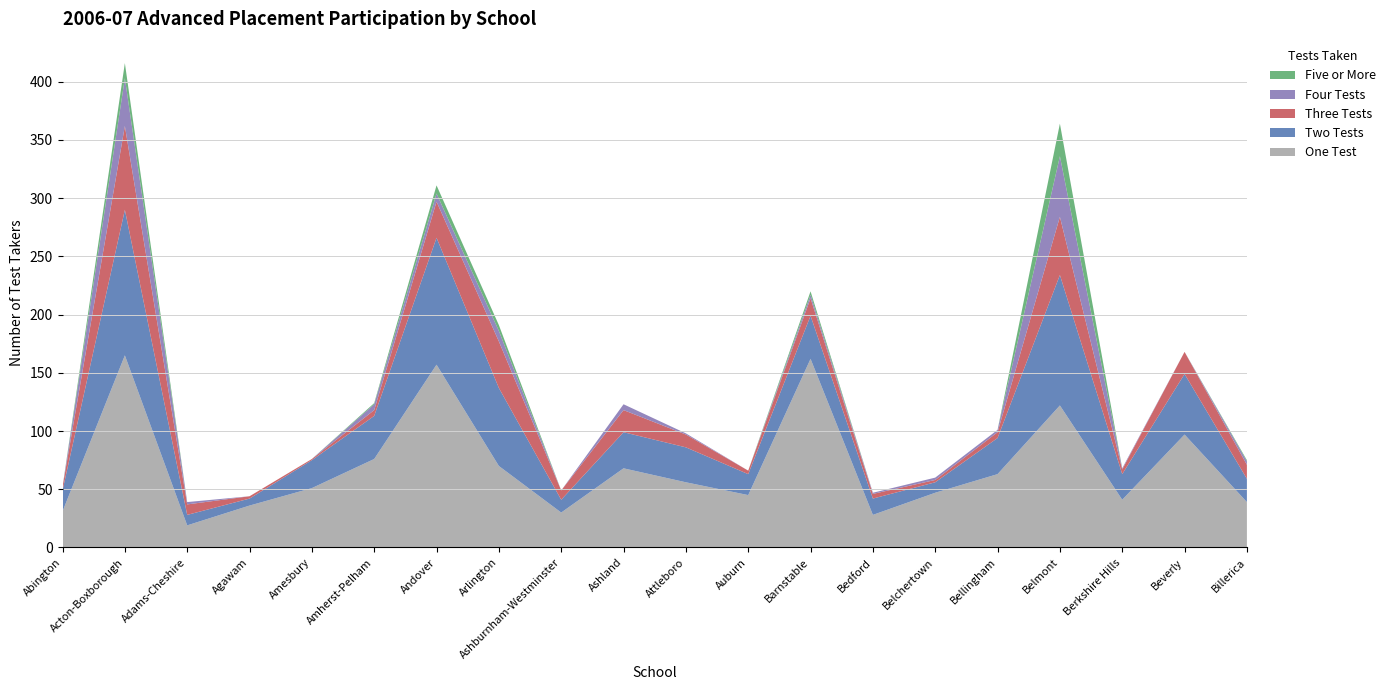

Reading left to right, list all the values displayed in this chart.

One Test: Abington=31	Acton-Boxborough=165	Adams-Cheshire=19	Agawam=36	Amesbury=51	Amherst-Pelham=76	Andover=157	Arlington=70	Ashburnham-Westminster=30	Ashland=68	Attleboro=56	Auburn=45	Barnstable=162	Bedford=28	Belchertown=47	Bellingham=63	Belmont=122	Berkshire Hills=41	Beverly=97	Billerica=39
Two Tests: Abington=18	Acton-Boxborough=125	Adams-Cheshire=9	Agawam=6	Amesbury=24	Amherst-Pelham=37	Andover=109	Arlington=67	Ashburnham-Westminster=11	Ashland=31	Attleboro=30	Auburn=18	Barnstable=37	Bedford=14	Belchertown=9	Bellingham=31	Belmont=112	Berkshire Hills=22	Beverly=52	Billerica=20
Three Tests: Abington=3	Acton-Boxborough=72	Adams-Cheshire=9	Agawam=2	Amesbury=1	Amherst-Pelham=5	Andover=31	Arlington=40	Ashburnham-Westminster=8	Ashland=19	Attleboro=11	Auburn=3	Barnstable=15	Bedford=4	Belchertown=2	Bellingham=5	Belmont=50	Berkshire Hills=4	Beverly=19	Billerica=12
Four Tests: Abington=0	Acton-Boxborough=41	Adams-Cheshire=2	Agawam=0	Amesbury=0	Amherst-Pelham=5	Andover=7	Arlington=9	Ashburnham-Westminster=0	Ashland=5	Attleboro=1	Auburn=0	Barnstable=3	Bedford=1	Belchertown=2	Bellingham=2	Belmont=52	Berkshire Hills=1	Beverly=0	Billerica=3
Five or More: Abington=0	Acton-Boxborough=13	Adams-Cheshire=0	Agawam=0	Amesbury=0	Amherst-Pelham=1	Andover=7	Arlington=5	Ashburnham-Westminster=0	Ashland=0	Attleboro=0	Auburn=0	Barnstable=3	Bedford=0	Belchertown=0	Bellingham=0	Belmont=28	Berkshire Hills=0	Beverly=0	Billerica=1